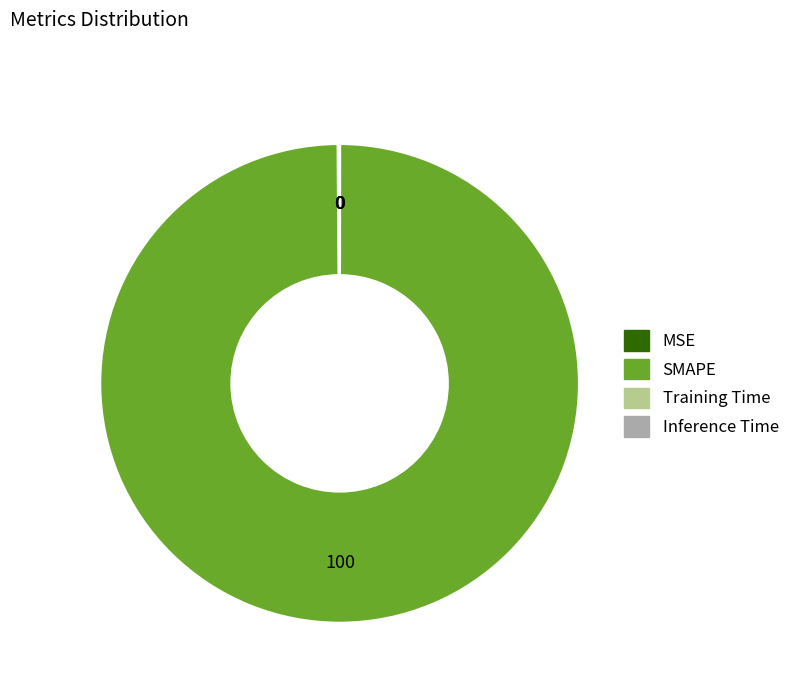

Does SMAPE represent more than half of the total?

Yes